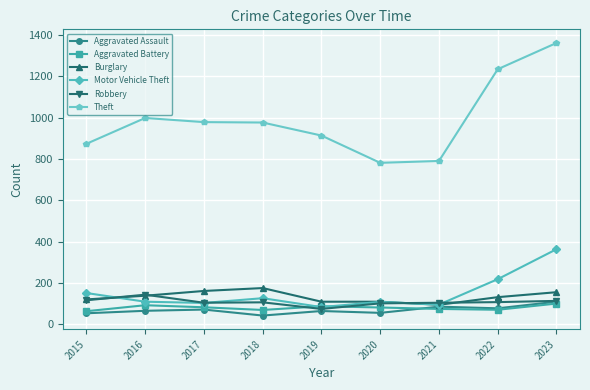

What is the sum of the Robbery values at 2019 and 2020?

177